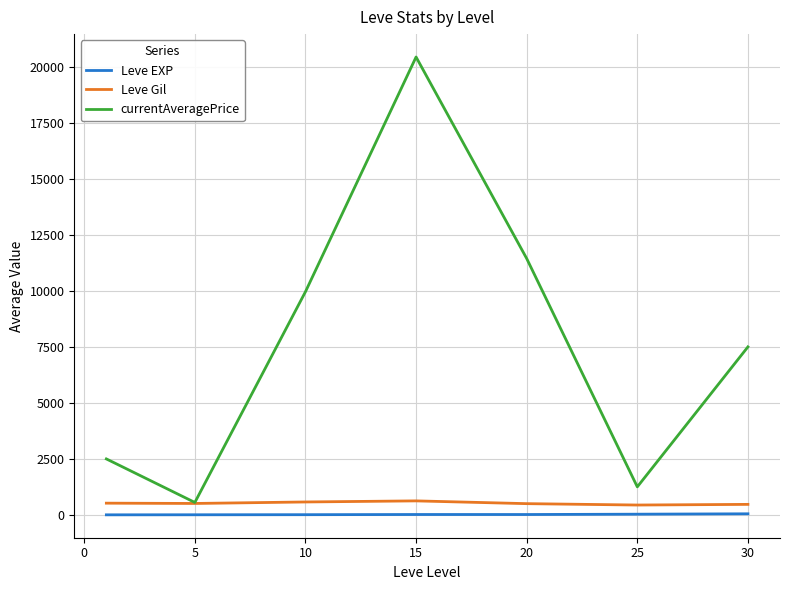

True or false: currentAveragePrice and Leve EXP intersect in this chart.

False